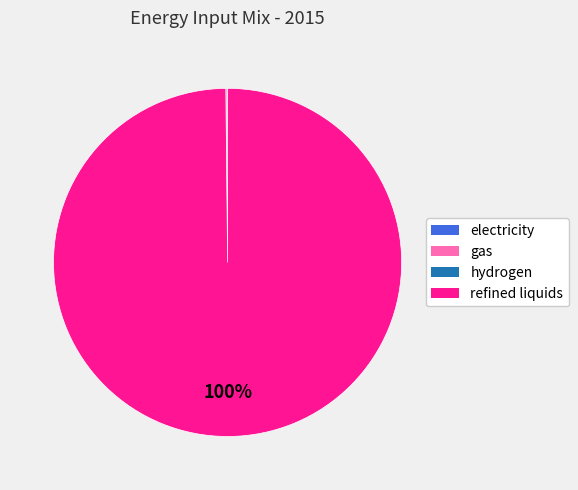

Which category has the biggest portion of the pie?

refined liquids